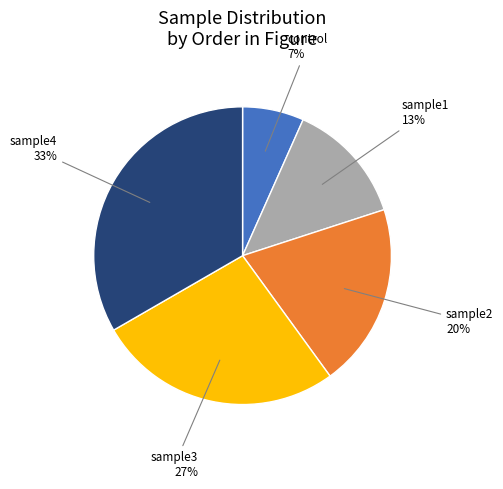

How many slices are in this pie chart?

5